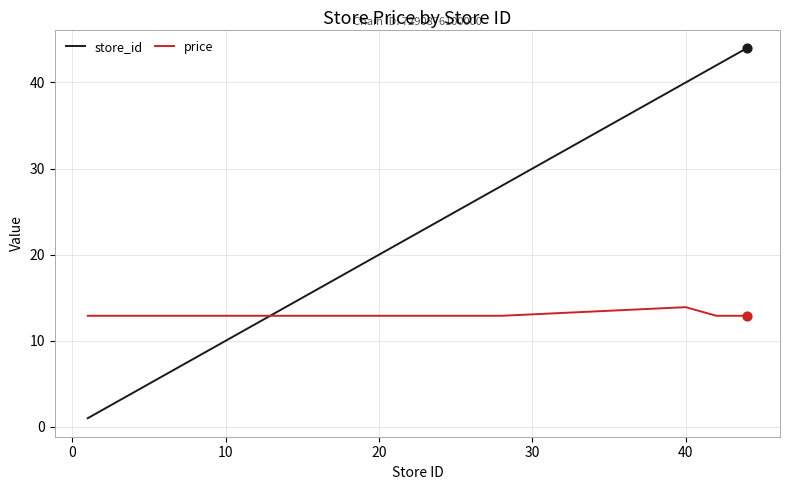

Which series has the largest range (max minus min)?

store_id